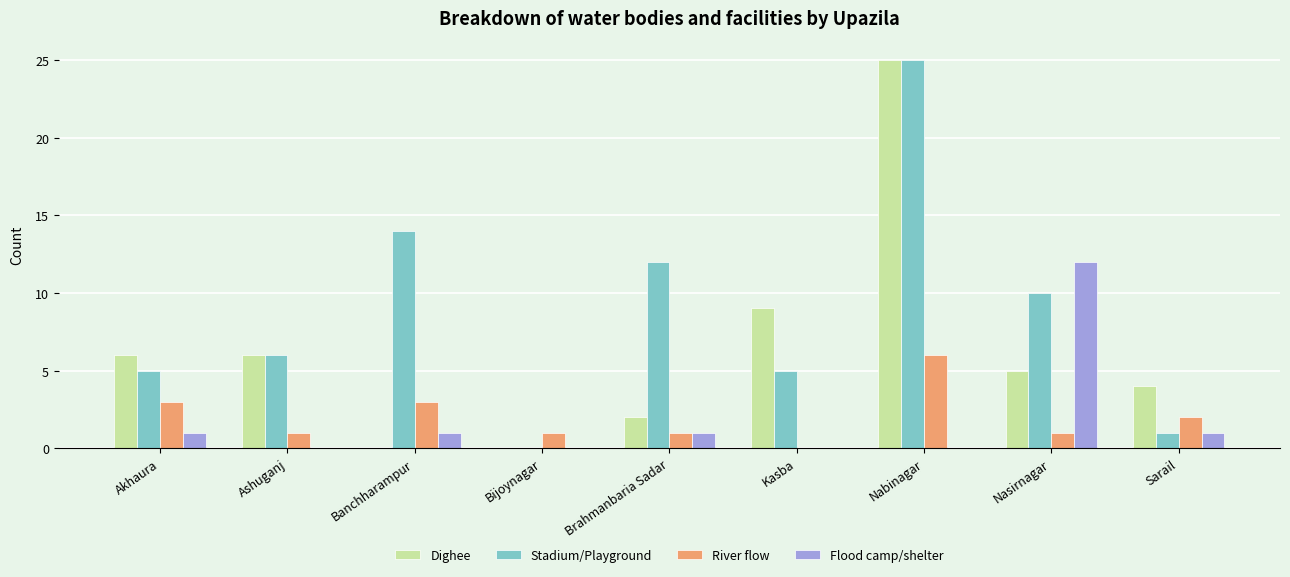

Reading left to right, transcribe all the data shown in this chart.

Dighee: Akhaura=6	Ashuganj=6	Banchharampur=0	Bijoynagar=0	Brahmanbaria Sadar=2	Kasba=9	Nabinagar=25	Nasirnagar=5	Sarail=4
Stadium/Playground: Akhaura=5	Ashuganj=6	Banchharampur=14	Bijoynagar=0	Brahmanbaria Sadar=12	Kasba=5	Nabinagar=25	Nasirnagar=10	Sarail=1
River flow: Akhaura=3	Ashuganj=1	Banchharampur=3	Bijoynagar=1	Brahmanbaria Sadar=1	Kasba=0	Nabinagar=6	Nasirnagar=1	Sarail=2
Flood camp/shelter: Akhaura=1	Ashuganj=0	Banchharampur=1	Bijoynagar=0	Brahmanbaria Sadar=1	Kasba=0	Nabinagar=0	Nasirnagar=12	Sarail=1